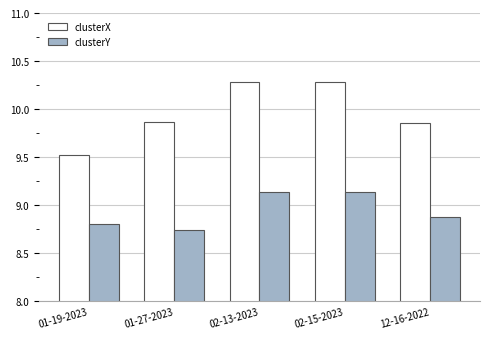

What is the minimum value for clusterX?

9.5